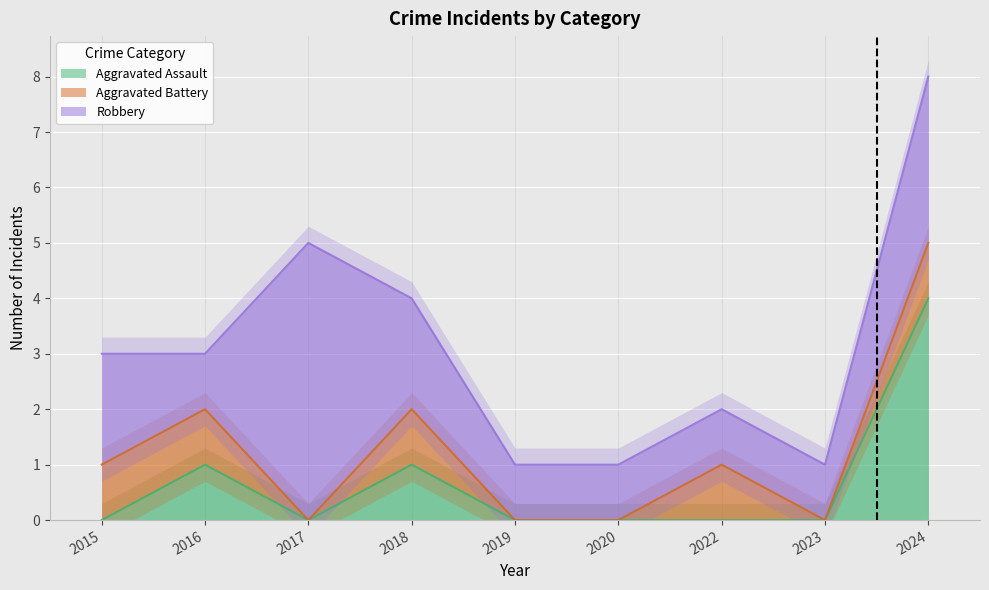

What are all the series names shown in the legend?

Aggravated Assault, Aggravated Battery, Robbery